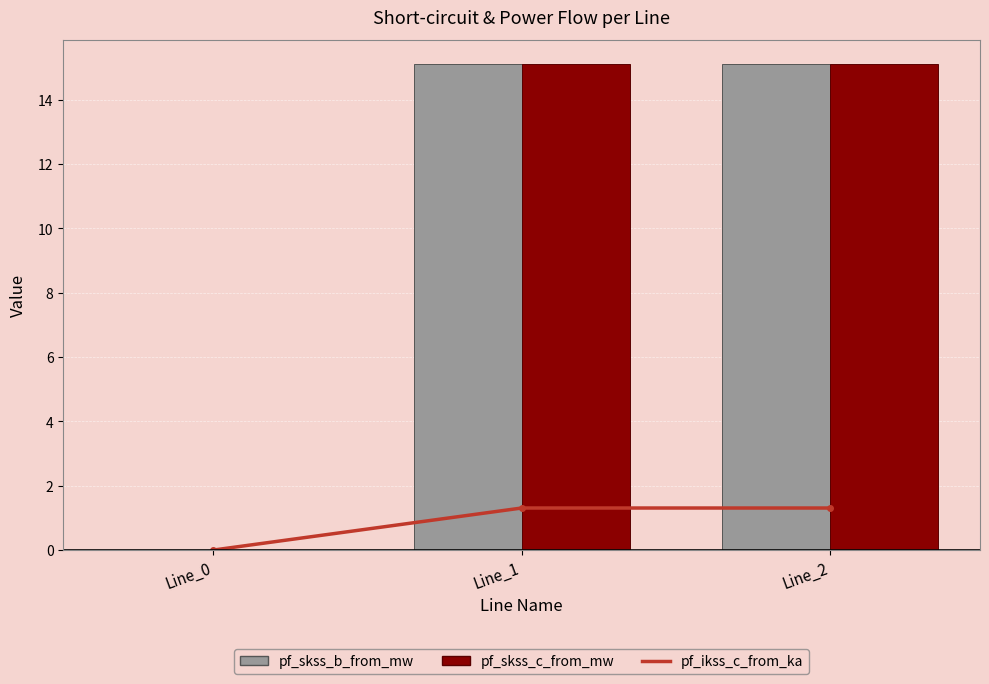

Is the value of pf_skss_b_from_mw at Line_1 greater than the value of pf_skss_c_from_mw at Line_2?

No